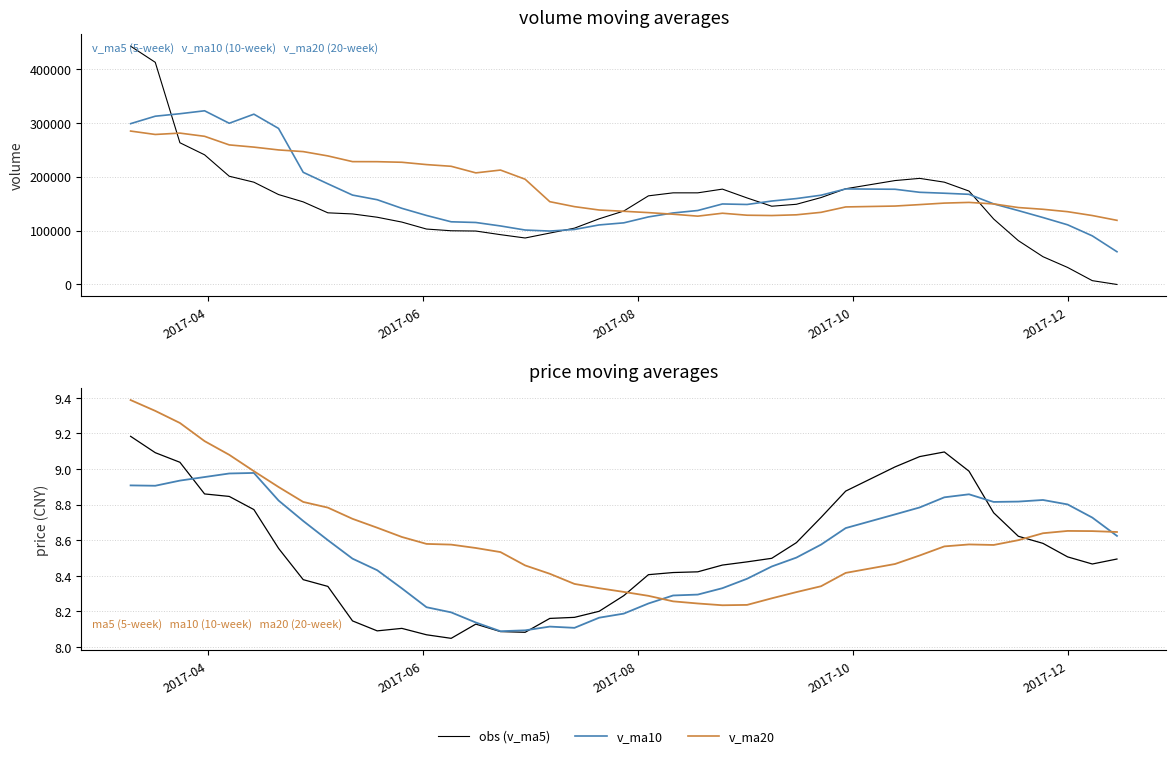

Where is the first local minimum for v_ma20?

2017-06